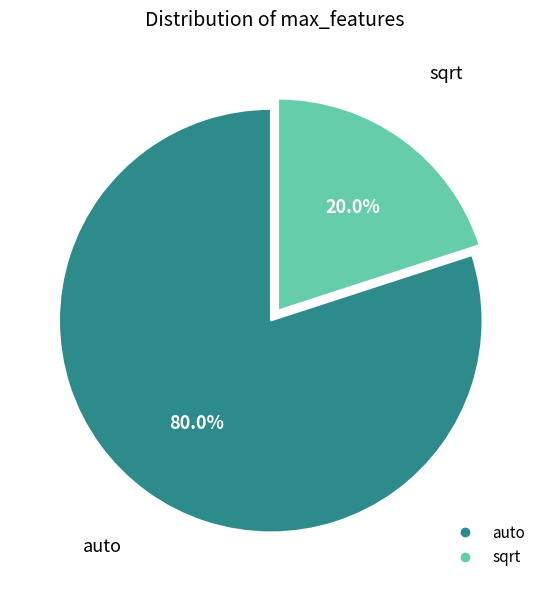

Approximately how many times larger is the value at auto compared to sqrt?

4.0